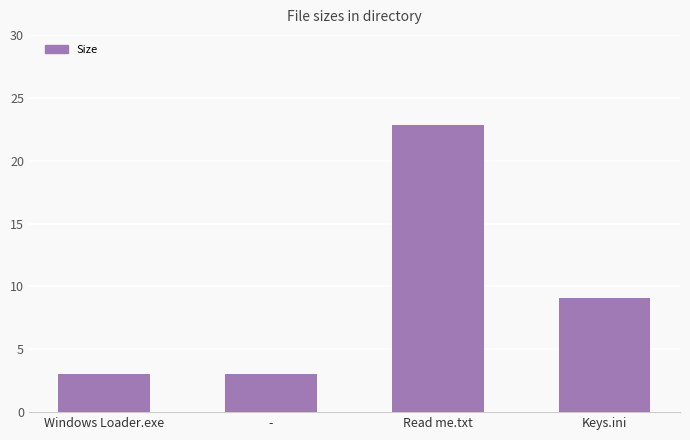

What is the greatest value displayed?

22.8